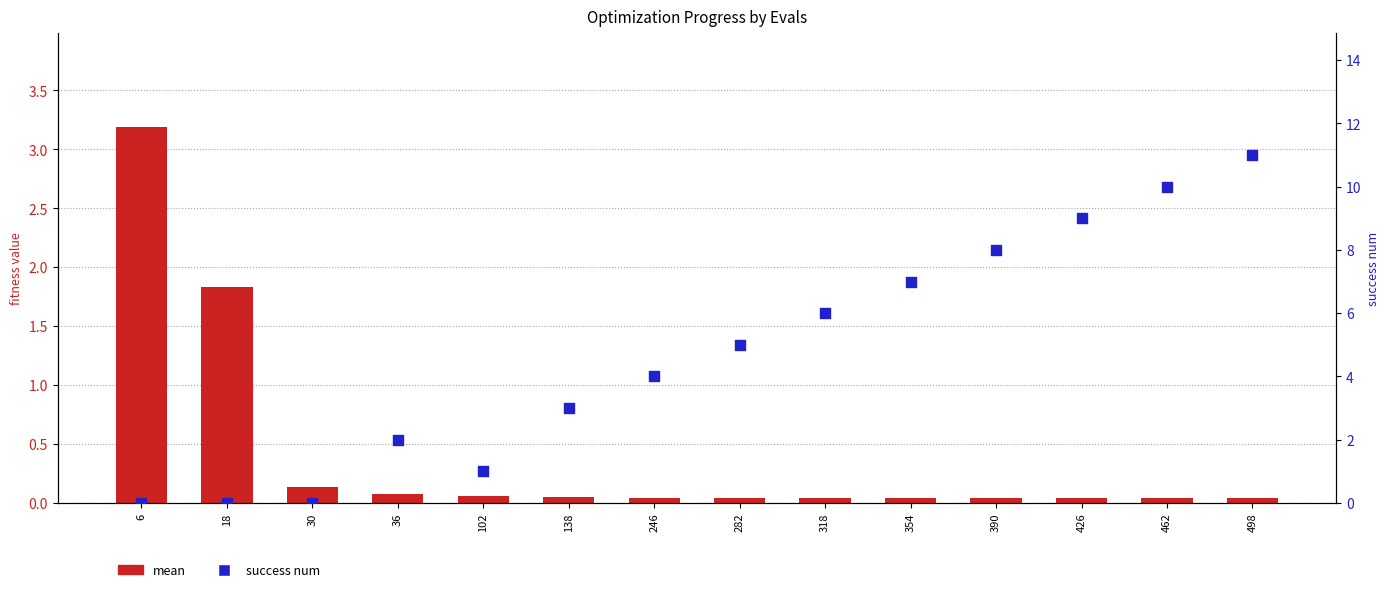

At which category is the sum across all series the highest?

498